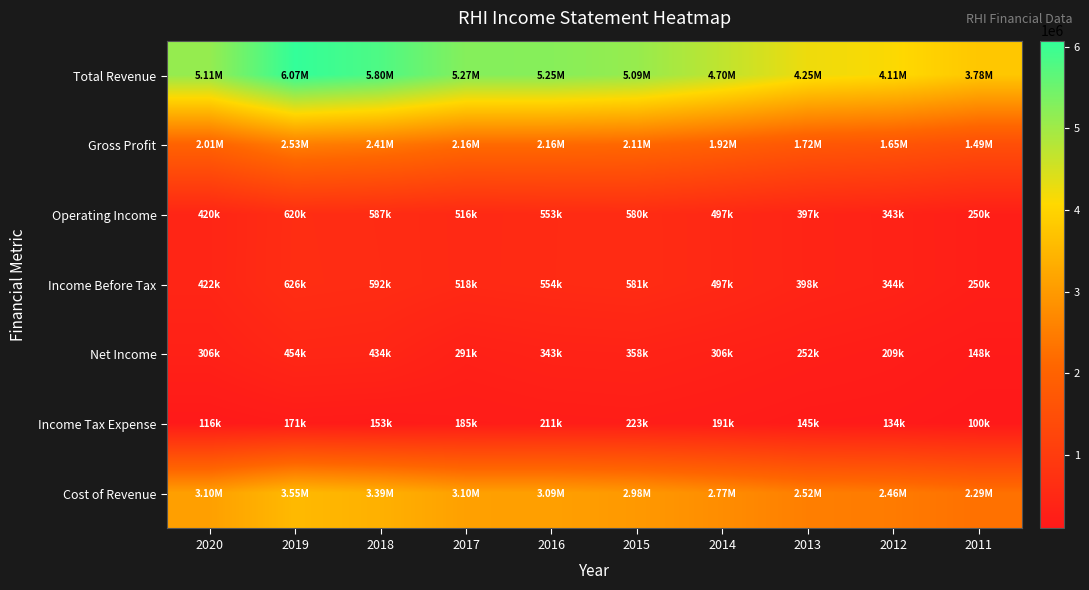

At which category is the sum across all series the highest?

2019